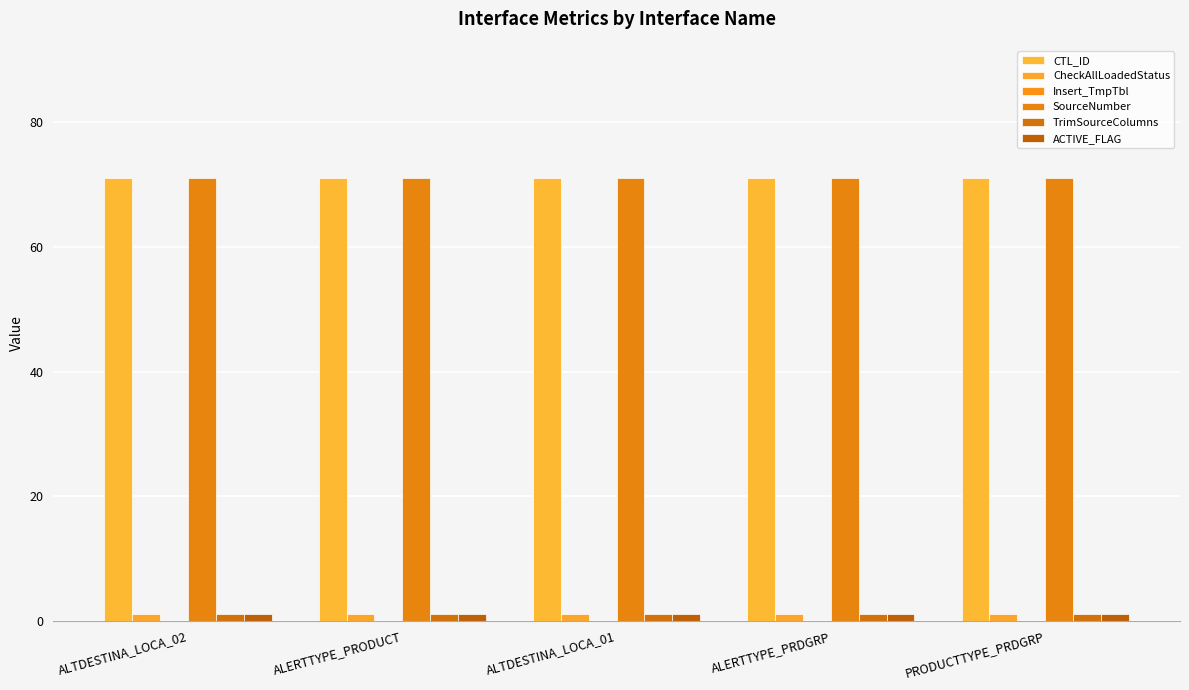

Rank the series by their maximum value, from highest to lowest.

CTL_ID, SourceNumber, CheckAllLoadedStatus, TrimSourceColumns, ACTIVE_FLAG, Insert_TmpTbl